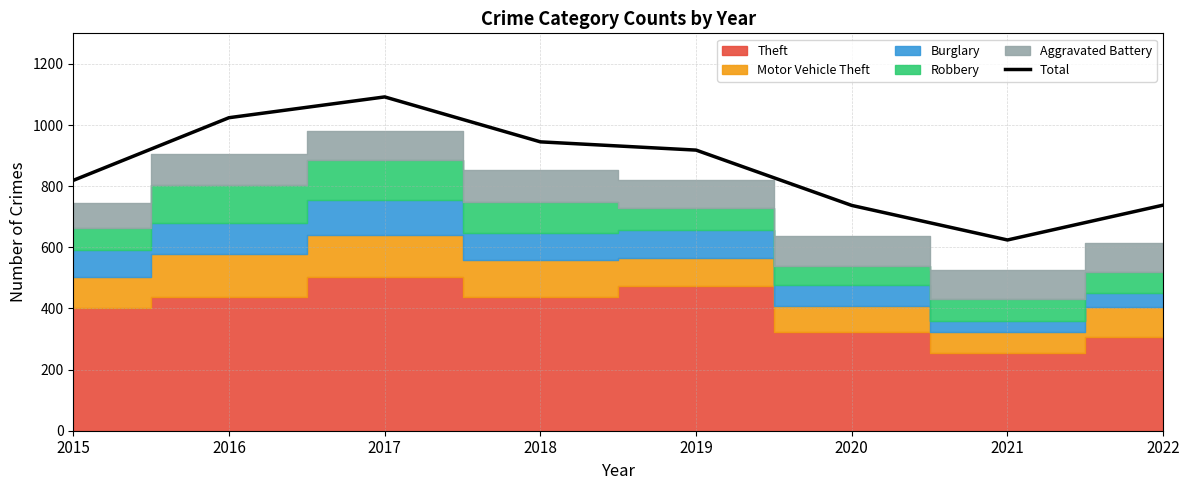

What is the maximum value shown in the chart?

1092